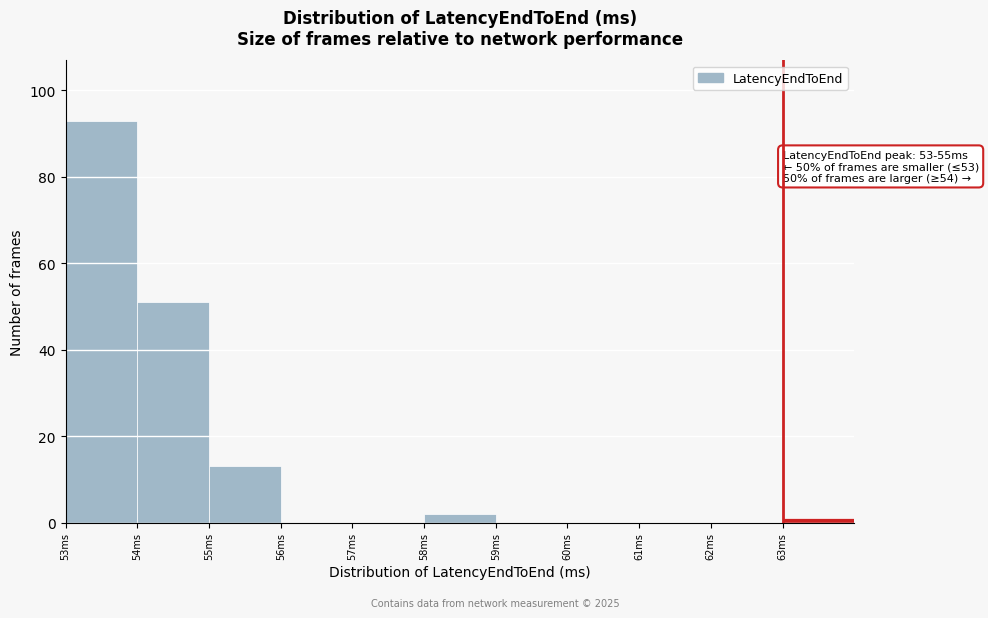

Over which range of the x-axis is the bar tallest?

53 to 54